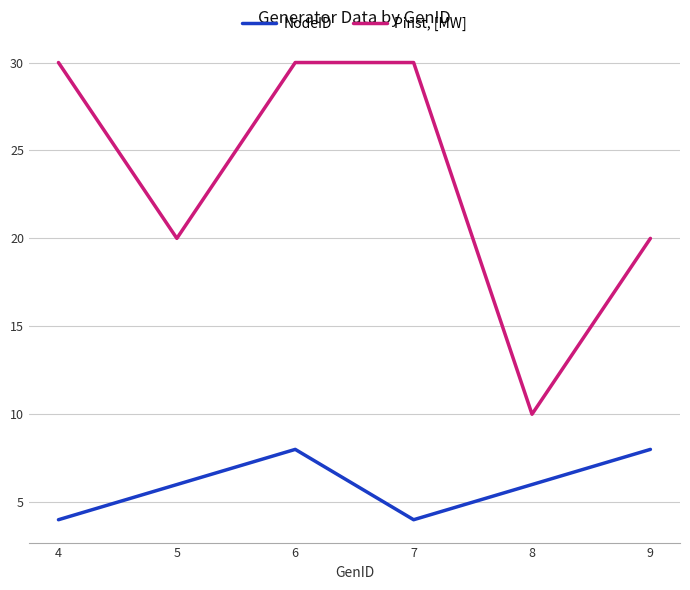

Between 6 and 7, which series saw the biggest shift?

NodeID